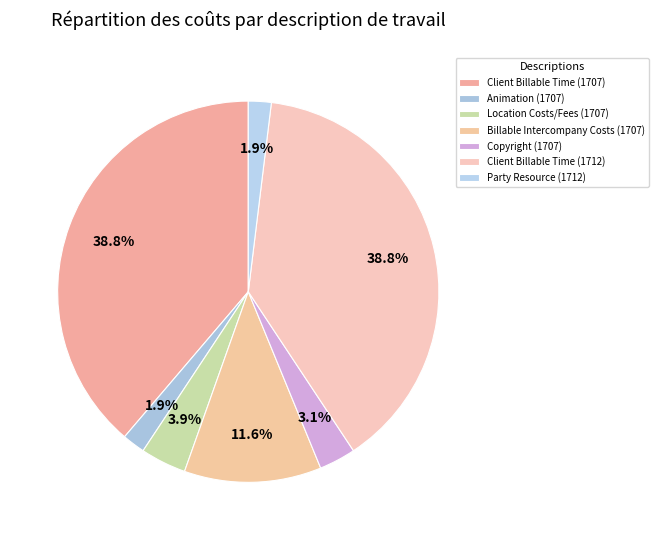

Count the number of slices in the pie.

7